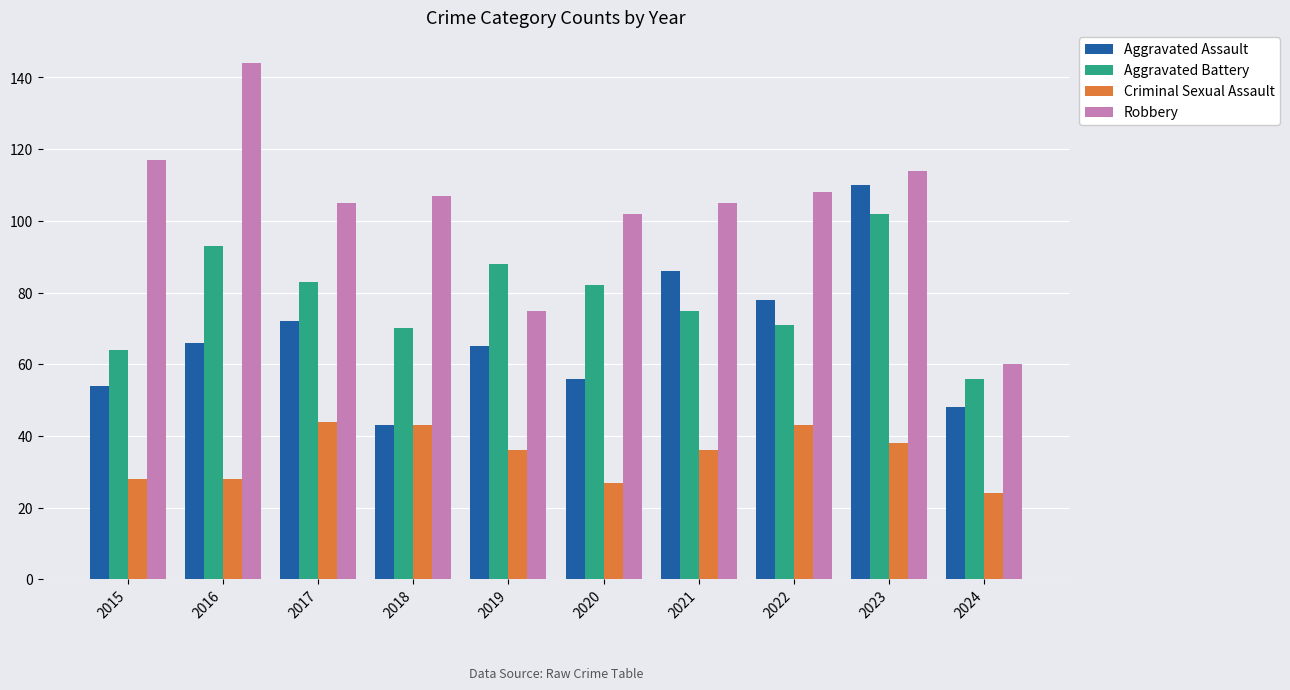

What value does the Robbery series have at 2020?

102